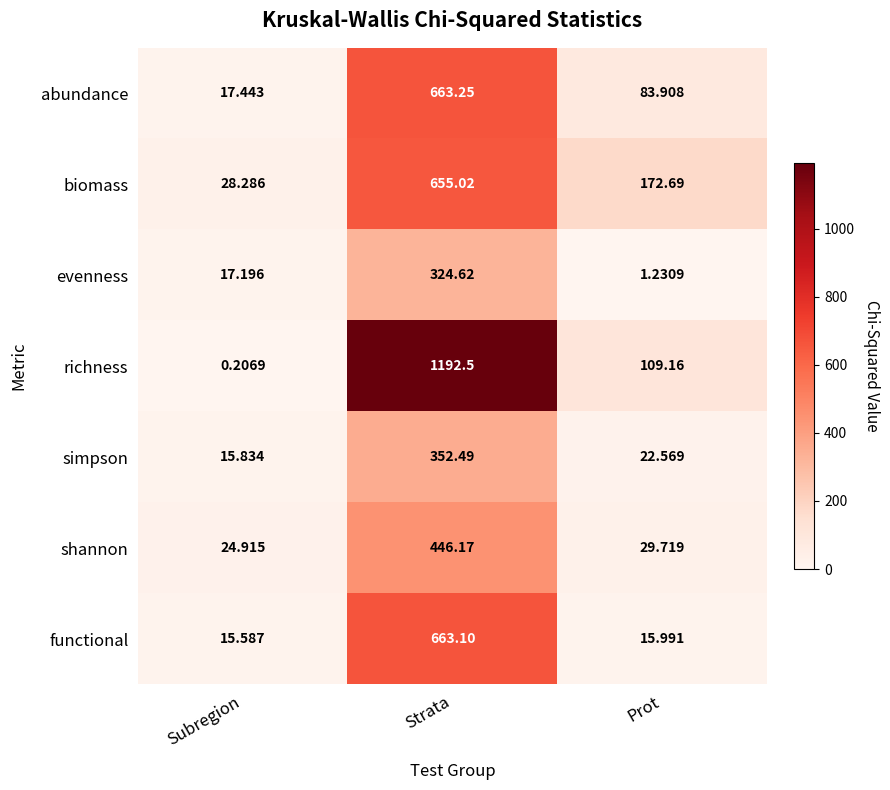

At which category is the sum across all series the highest?

Strata